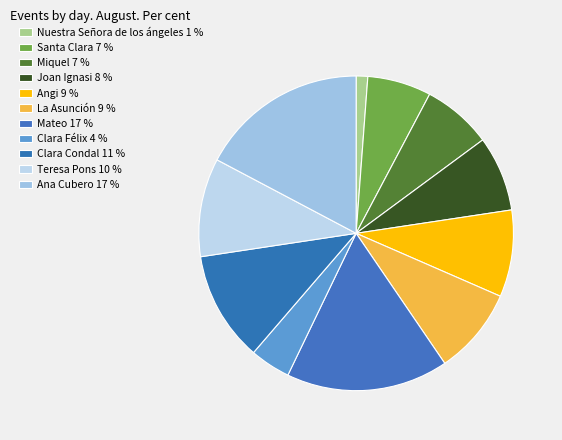

How many slices are in this pie chart?

11